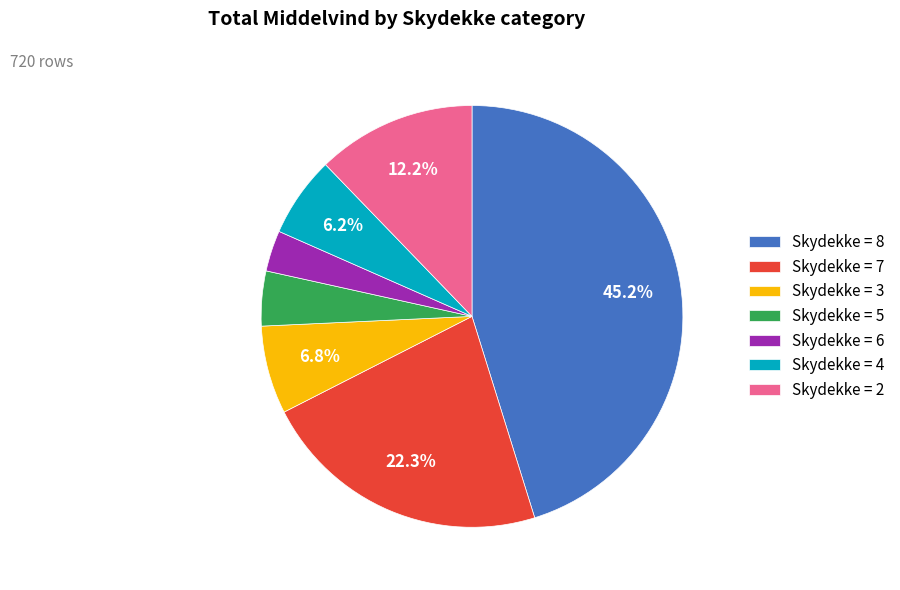

Does any single category account for the majority?

No